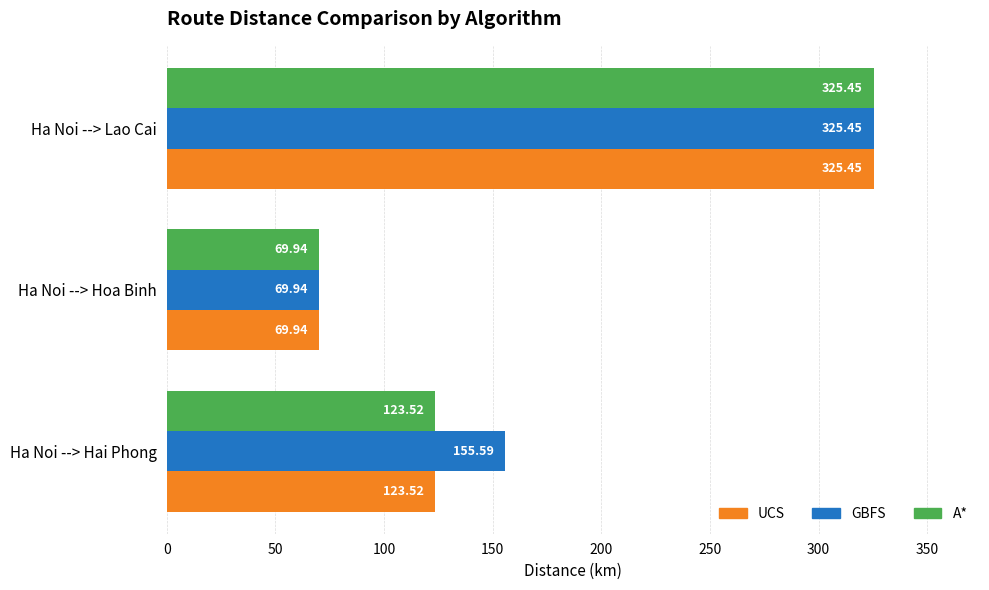

At which category is the sum across all series the highest?

Ha Noi --> Lao Cai